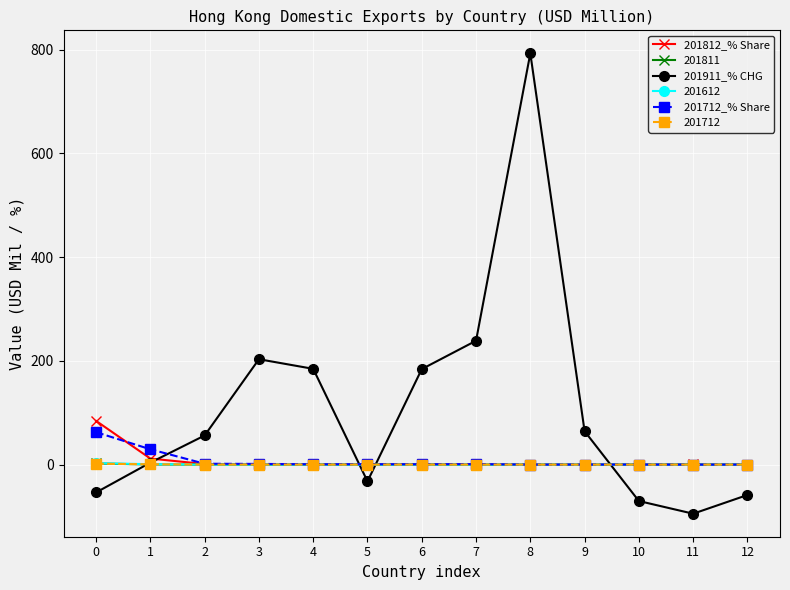

Which series has the widest spread of values?

201911_% CHG